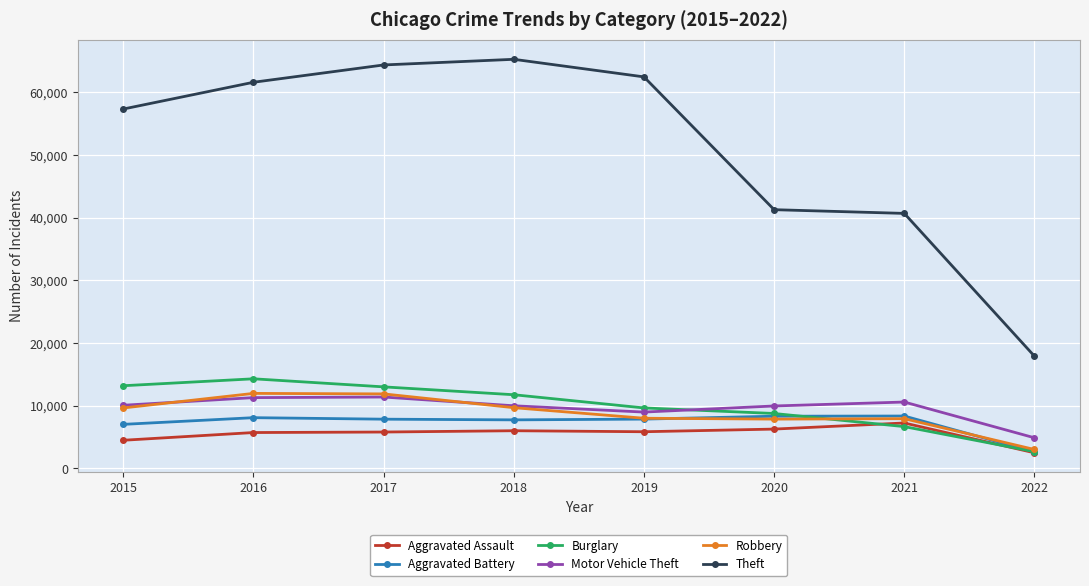

Where is Aggravated Battery nearest to the value 5487?

2015